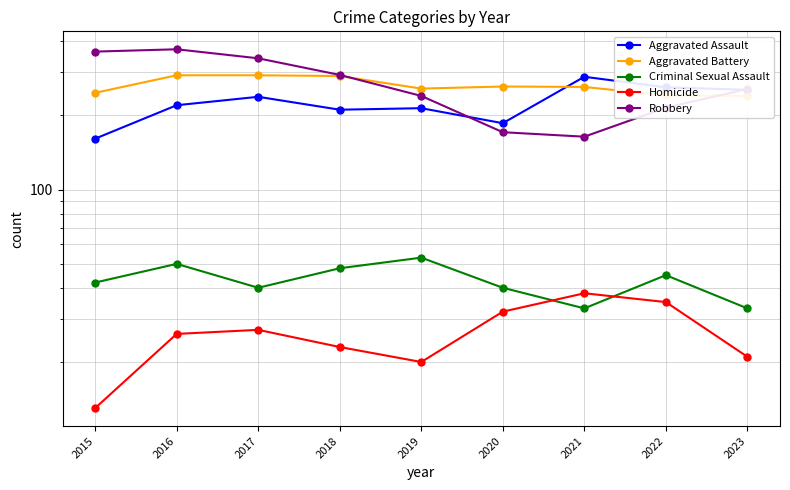

What is the average value of the Homicide series?

26